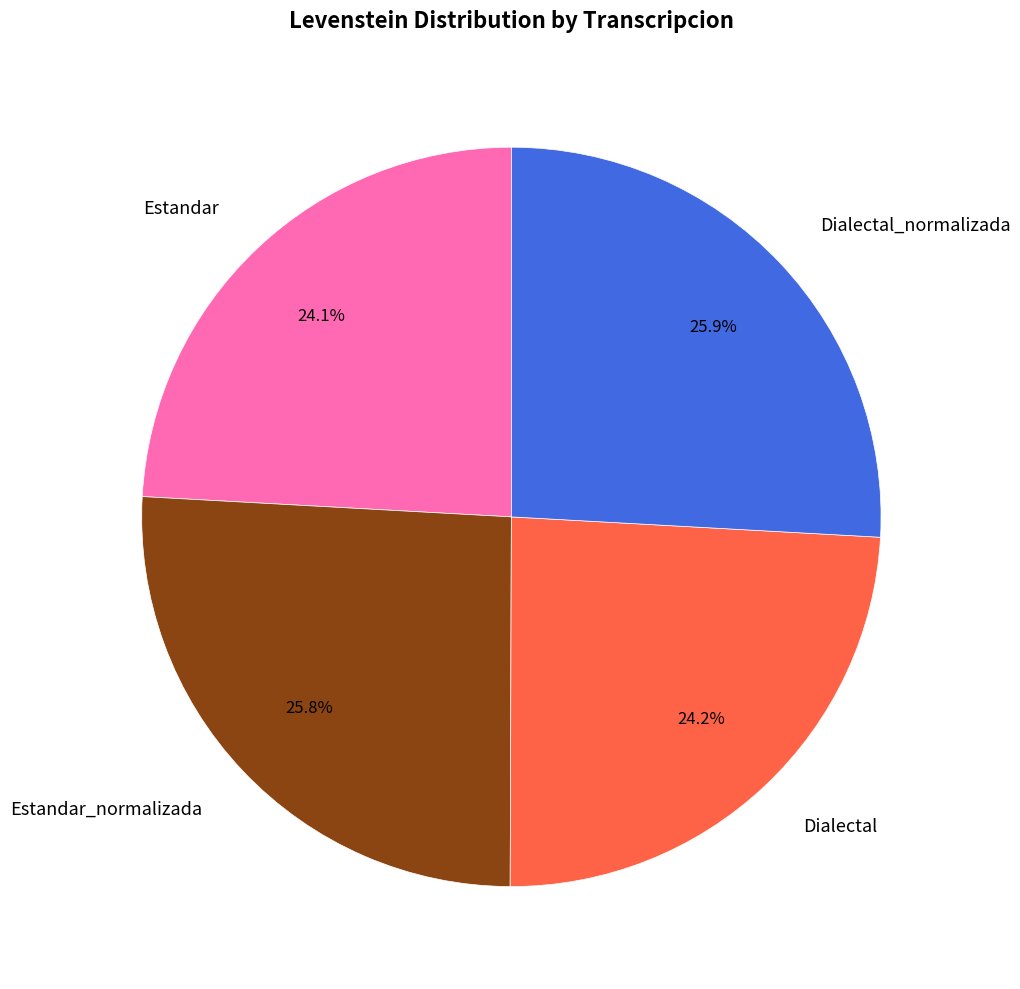

How many slices are in this pie chart?

4